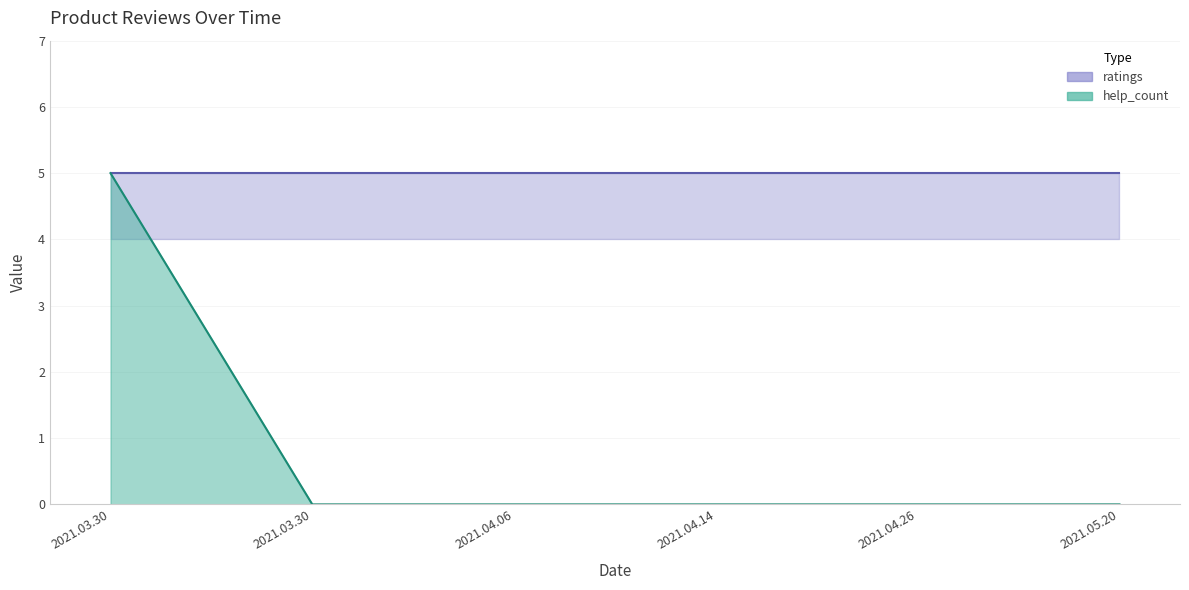

Which label corresponds to the smallest value in the chart?

2021.03.30